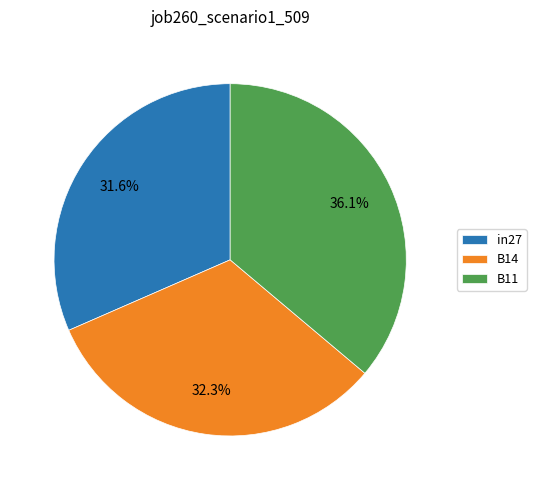

The B14 slice represents 32% of the pie. True or false?

True